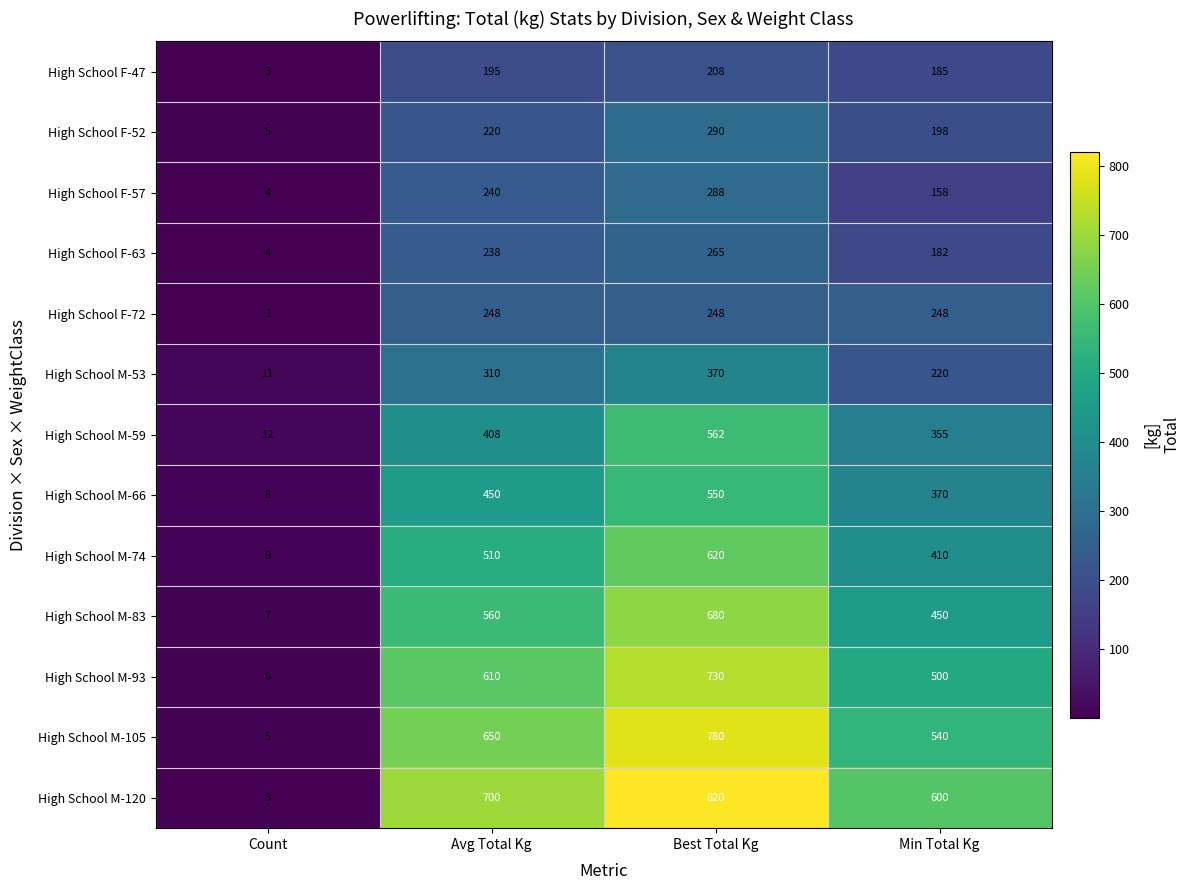

What is the difference between the High School F-72 values at Count and Min Total Kg?

247